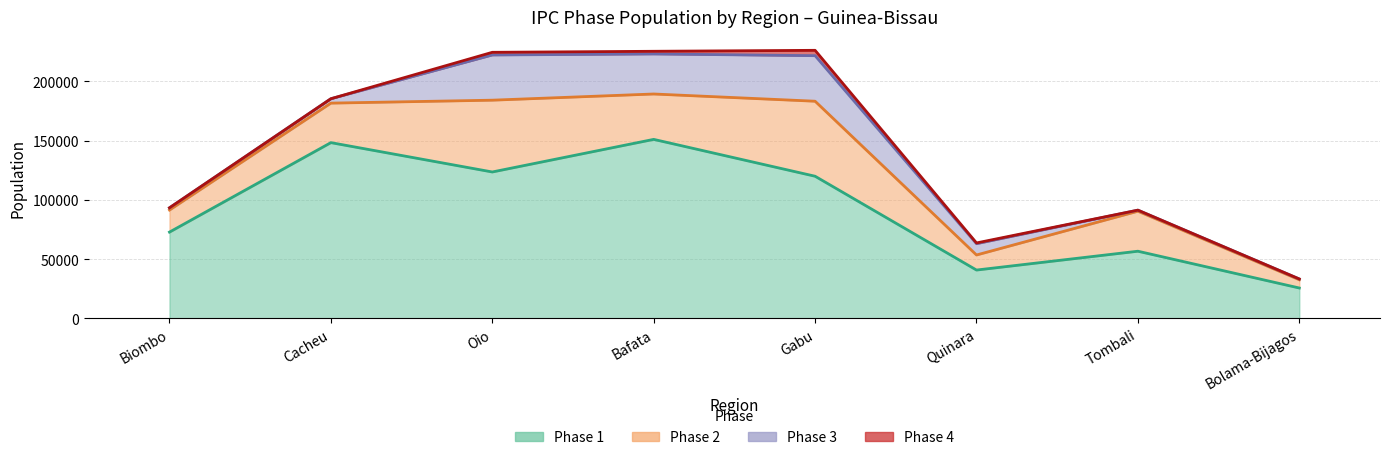

Between Oio and Gabu, which is larger?

Oio